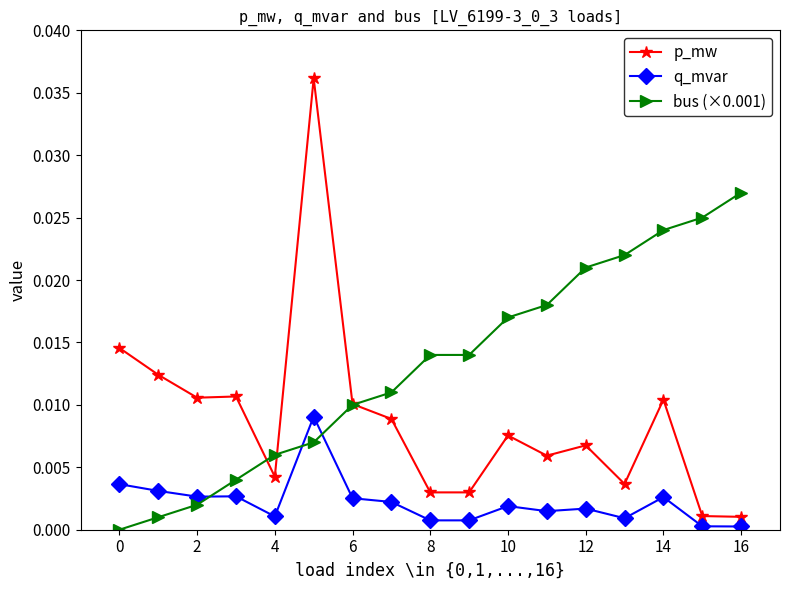

True or false: q_mvar has more than 1 interior local peaks.

True